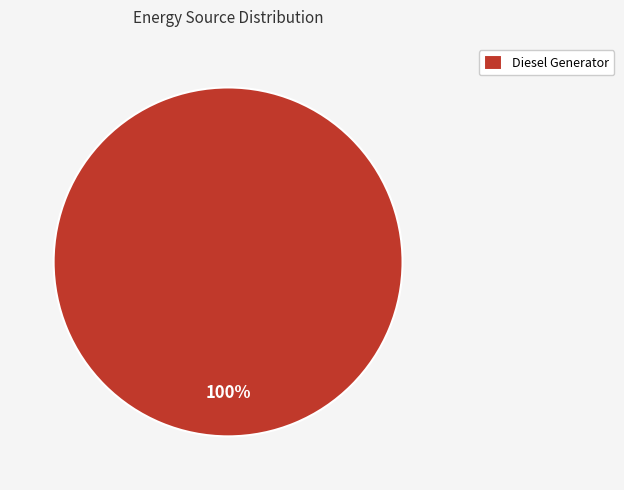

What percentage is the Diesel Generator slice, to the nearest percent?

100%